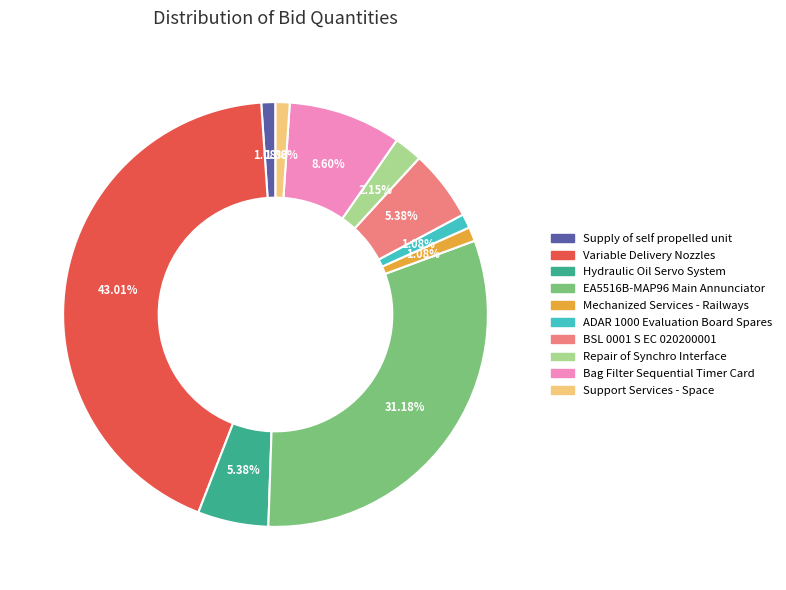

Is there a majority slice in this chart?

No